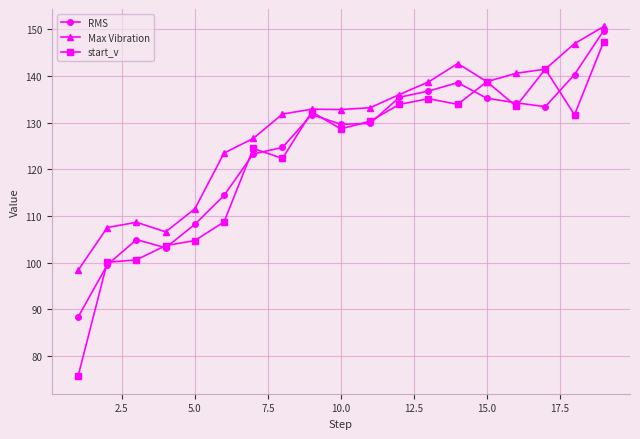

What is the greatest value displayed?

150.6